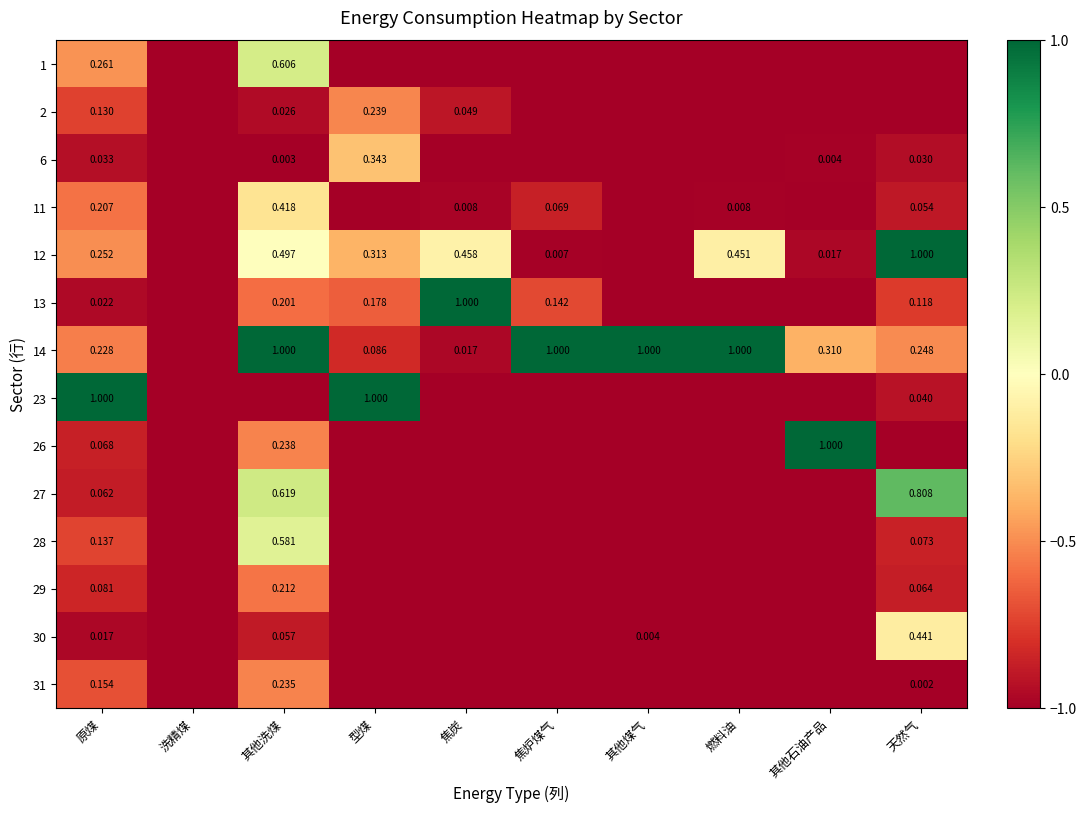

List the labels in order of 1 value, smallest first.

洗精煤, 型煤, 焦炭, 焦炉煤气, 其他煤气, 燃料油, 其他石油产品, 天然气, 原煤, 其他洗煤